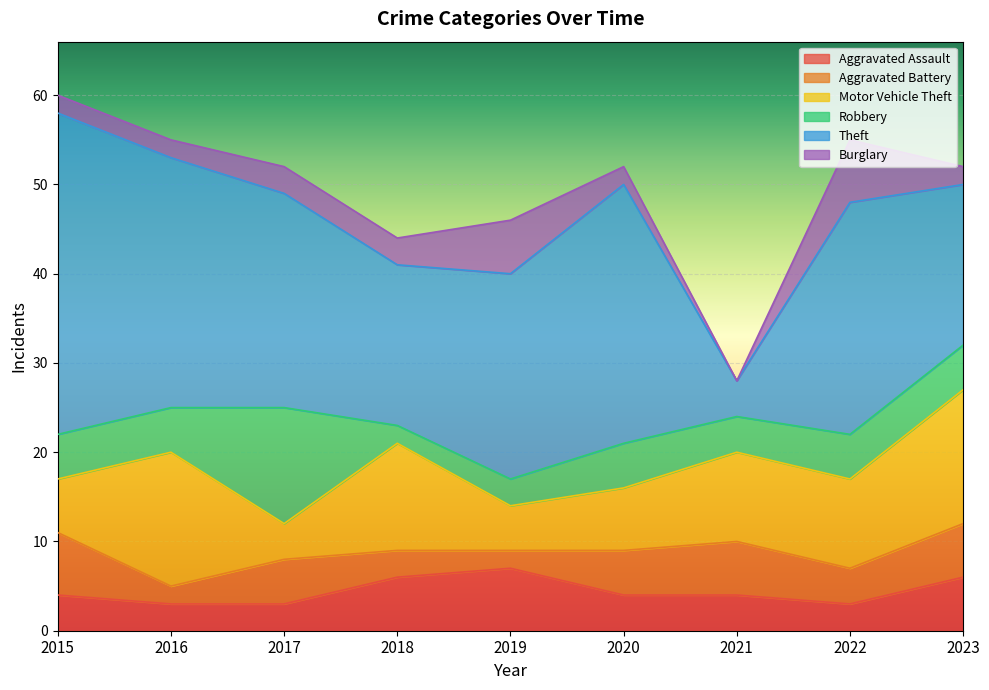

At 2020, list the series in order from largest to smallest.

Theft, Motor Vehicle Theft, Aggravated Battery, Robbery, Aggravated Assault, Burglary